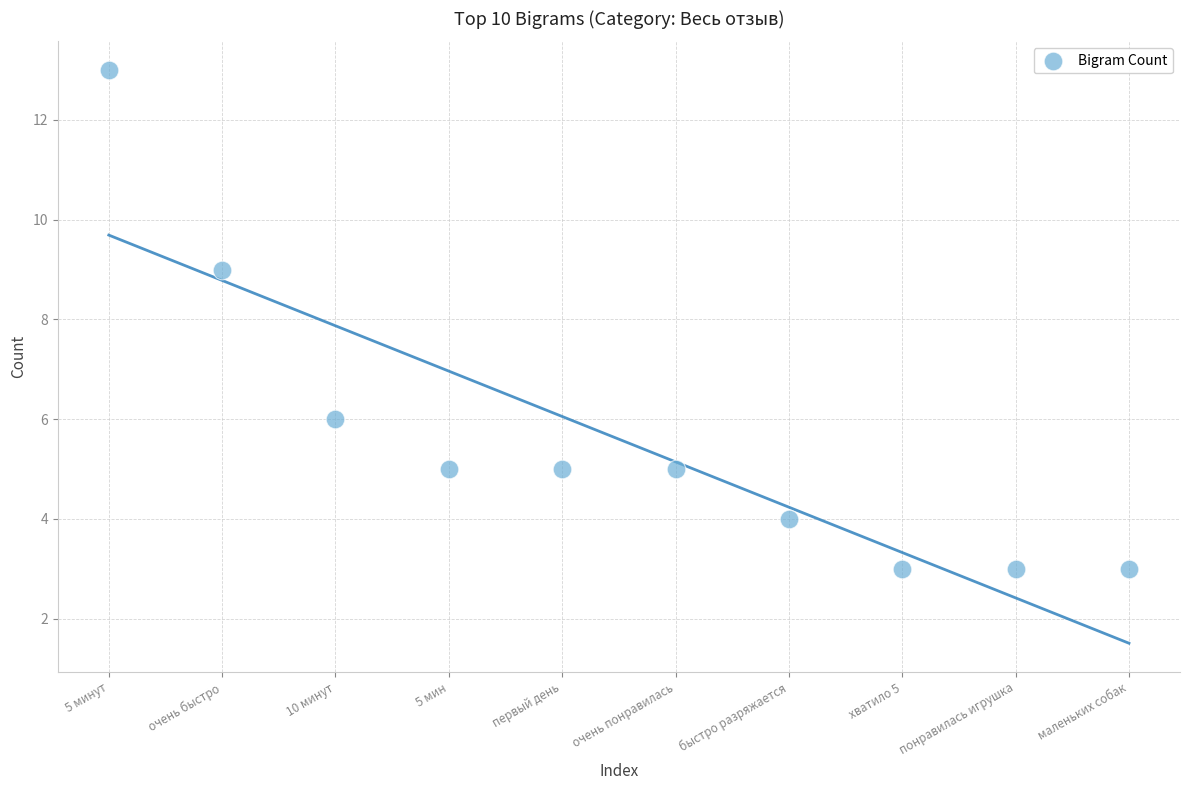

What Y value in the scatter plot is closest to 8?

9